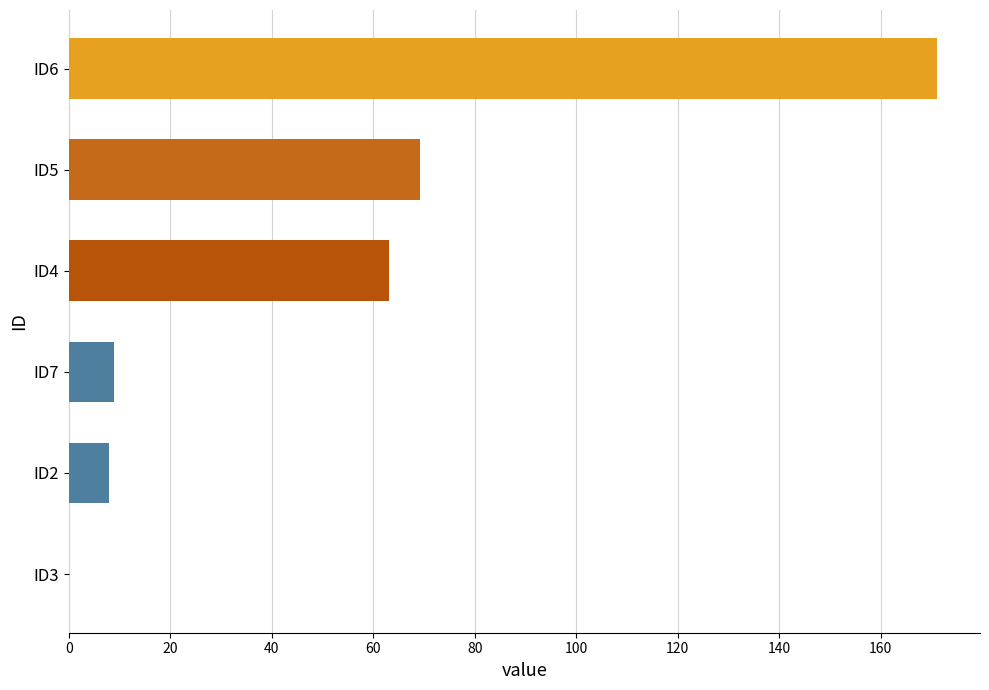

What is the average value?

53.4